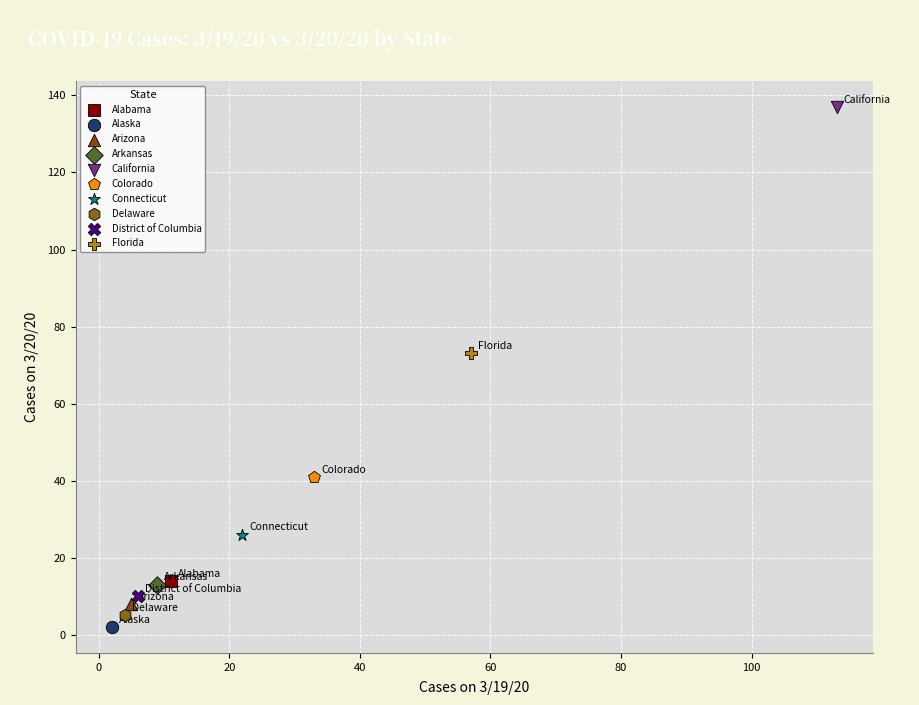

Which series contains the highest Y value?

California